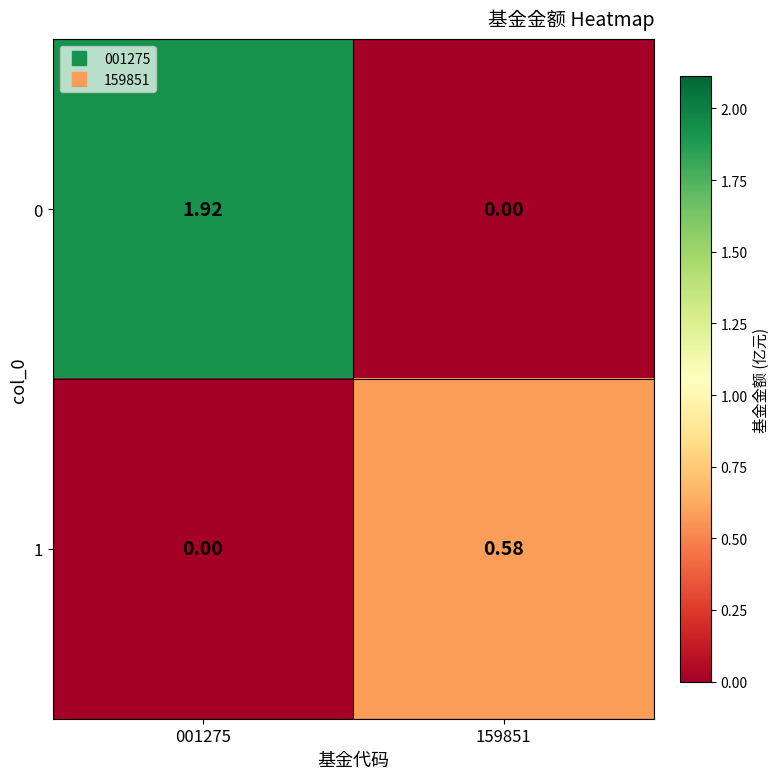

Is the value of 0 at 159851 greater than the value of 1 at 159851?

No